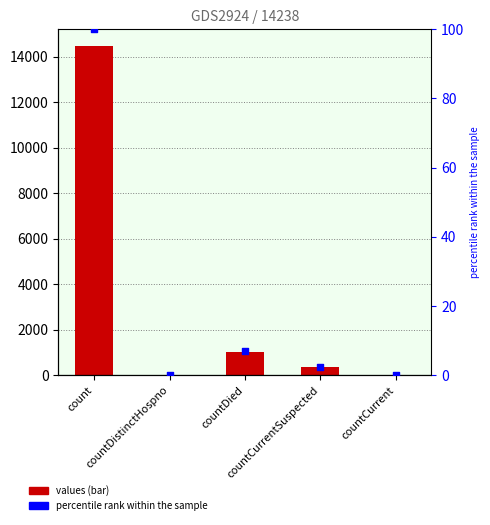

At how many categories does at least one series exceed 746?

2